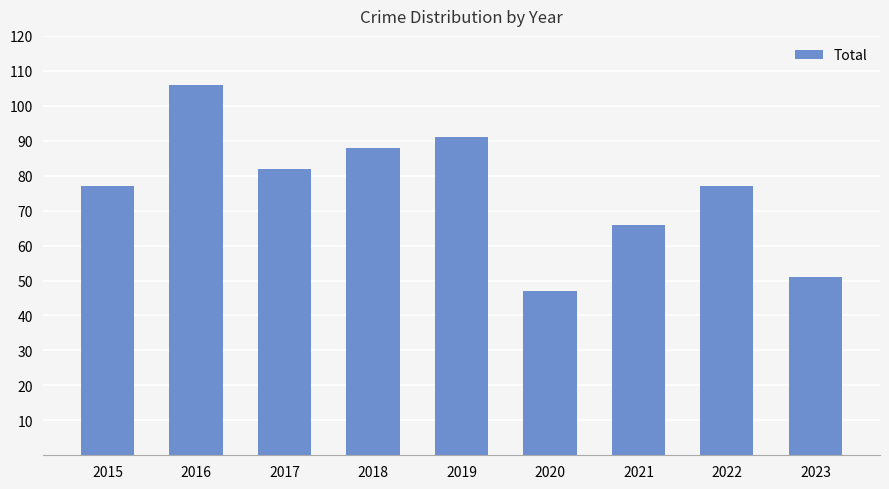

How many distinct data groups are displayed?

1